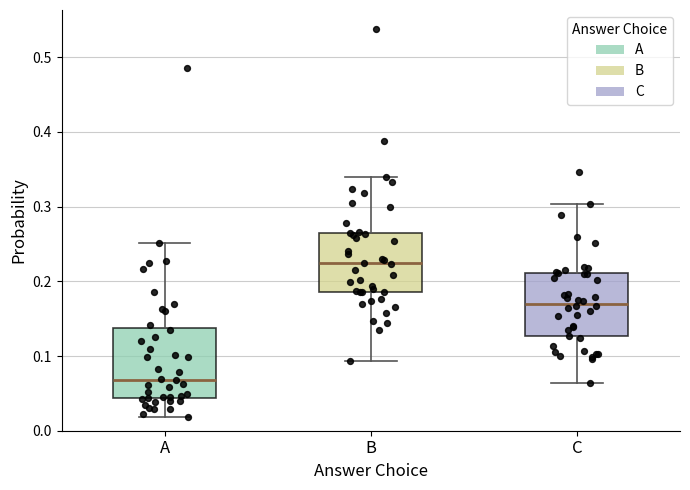

Where does the upper whisker of the box for A end on the y-axis? The values are not printed on the chart, so give them approximately, as read against the axis.

0.25